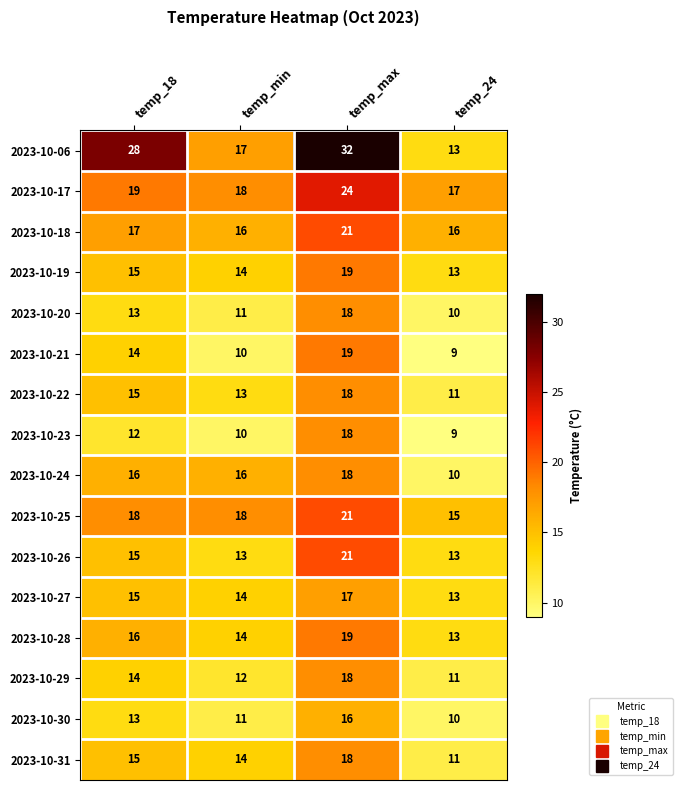

Is it true that 2023-10-20 equals 13 at temp_18?

True